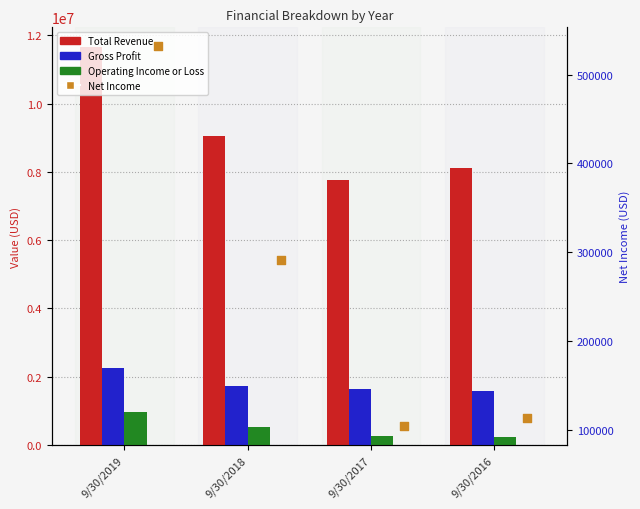

At how many categories does at least one series exceed 10872789?

1